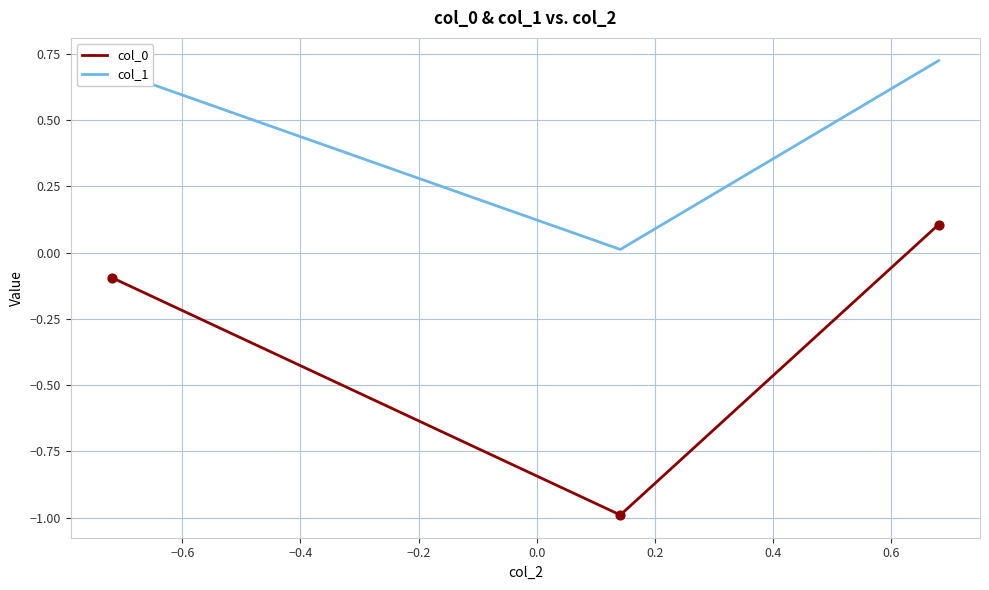

Which series has the largest total across all categories?

col_1